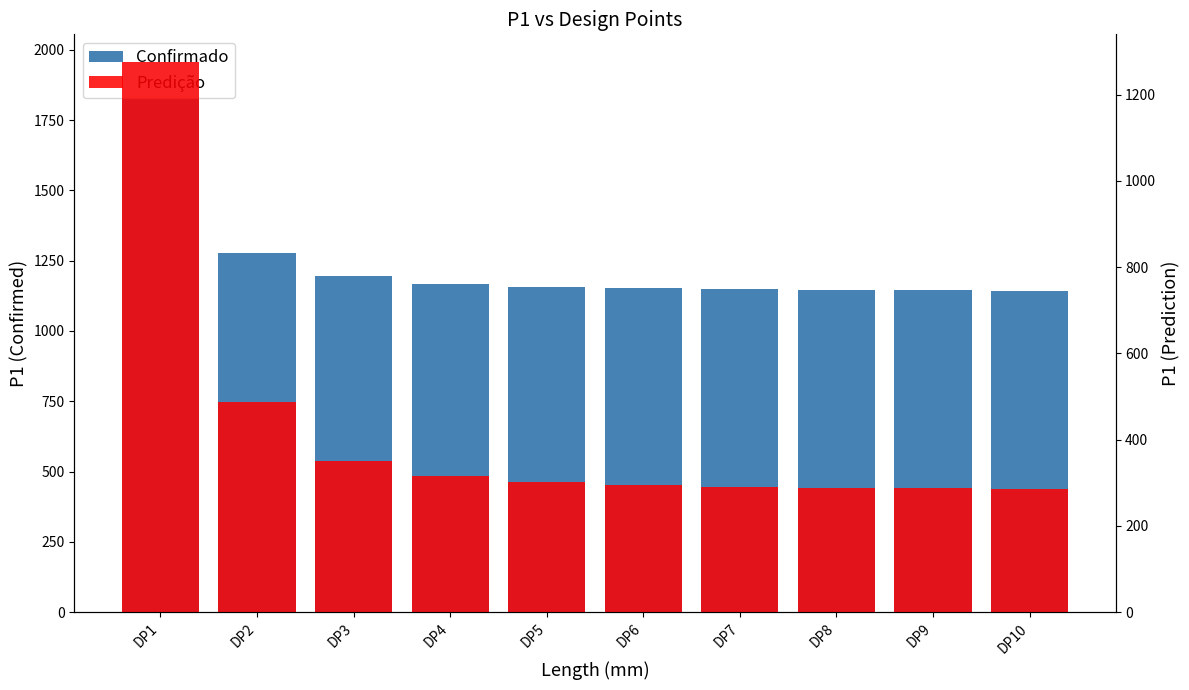

Where does the Confirmado series first go above 1157?

DP1